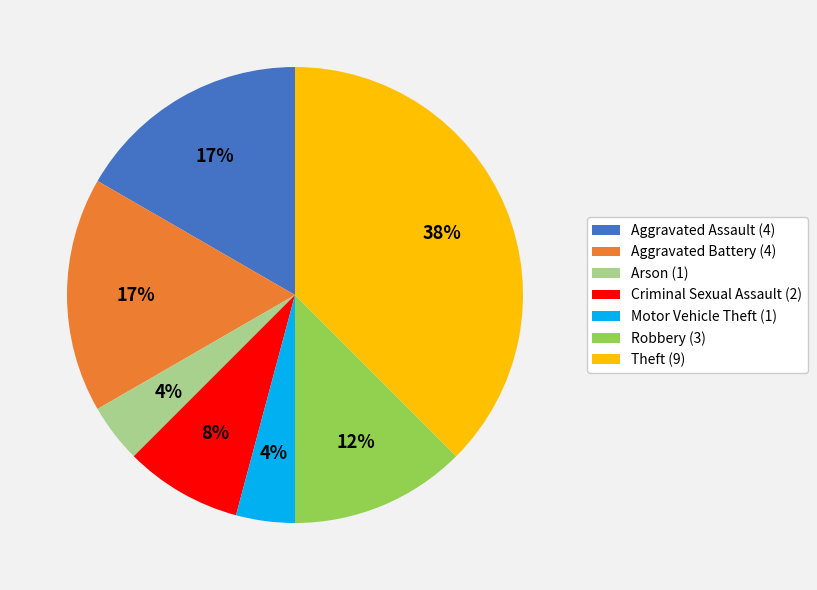

Is there a majority slice in this chart?

No